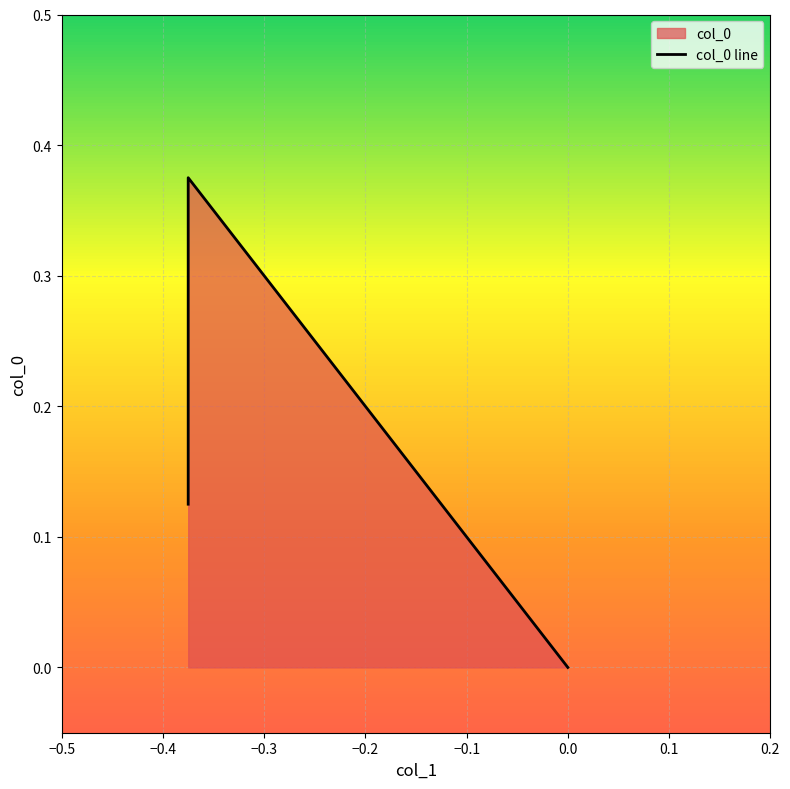

Reading right to left, transcribe all the data shown in this chart.

0.0	0.4	0.1